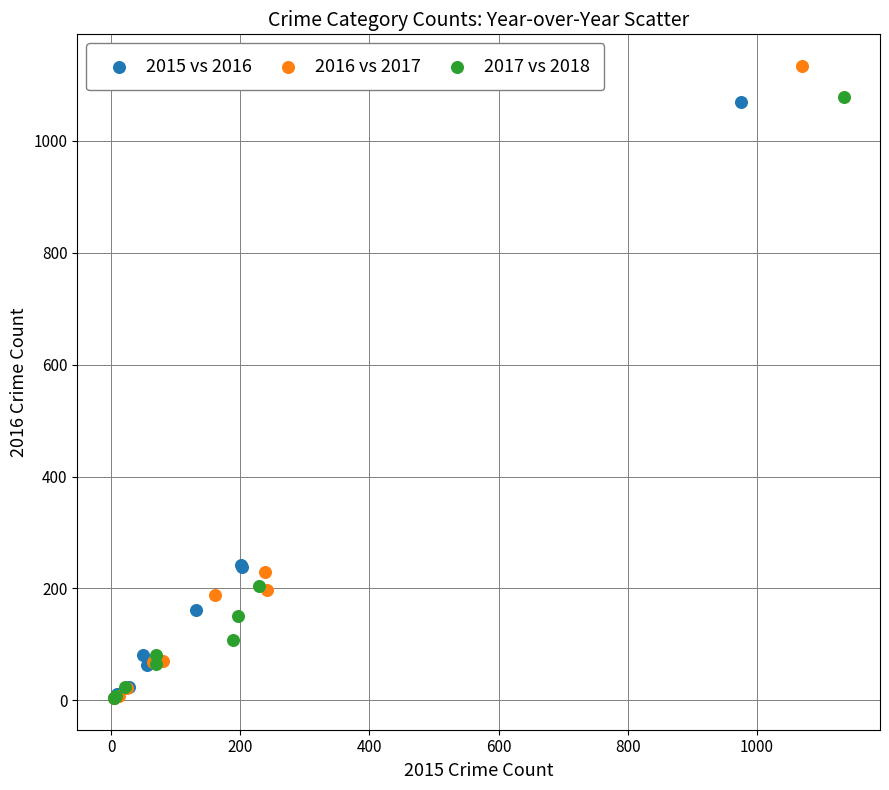

Which series reaches the maximum Y coordinate?

2016 vs 2017